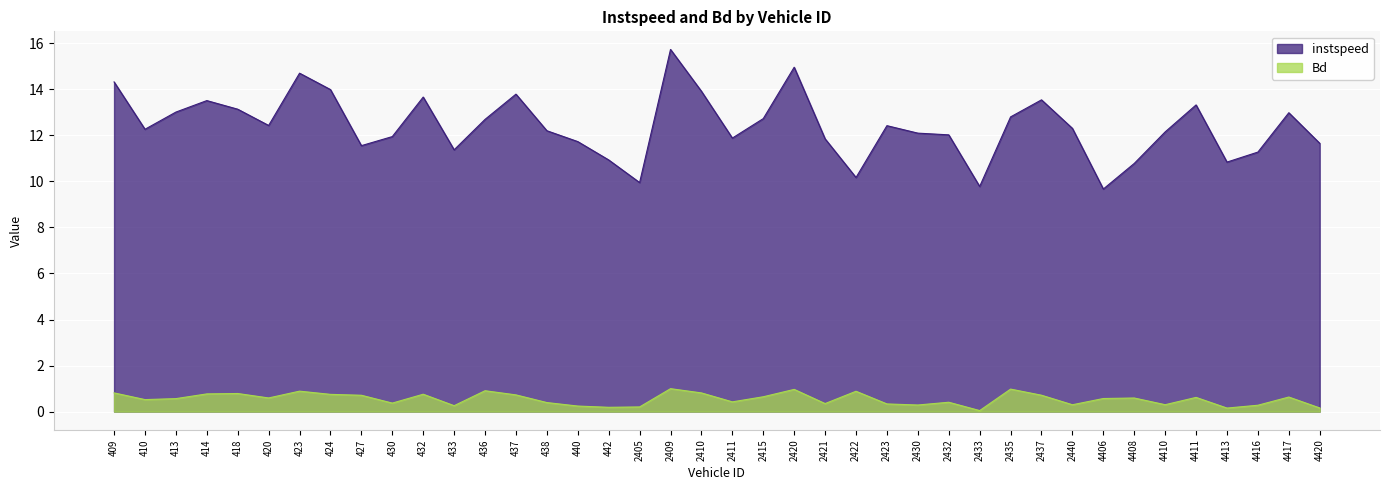

True or false: instspeed has more than 1 interior local peaks.

True